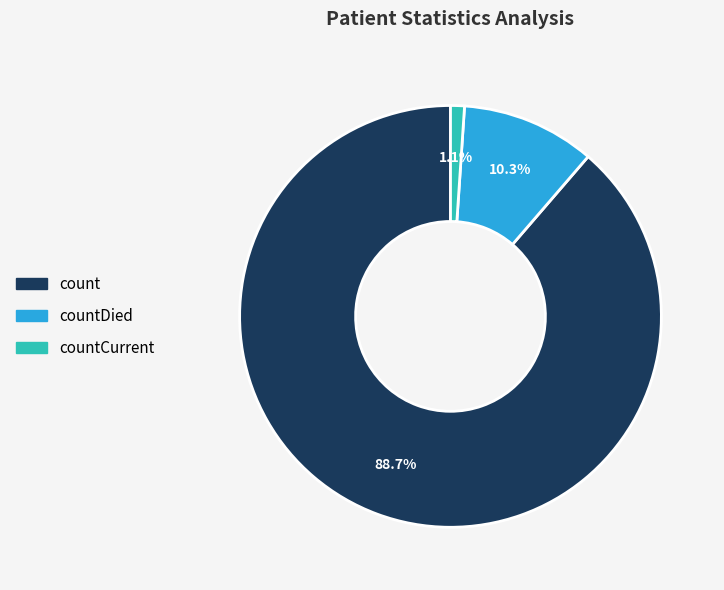

Is there a majority slice in this chart?

Yes